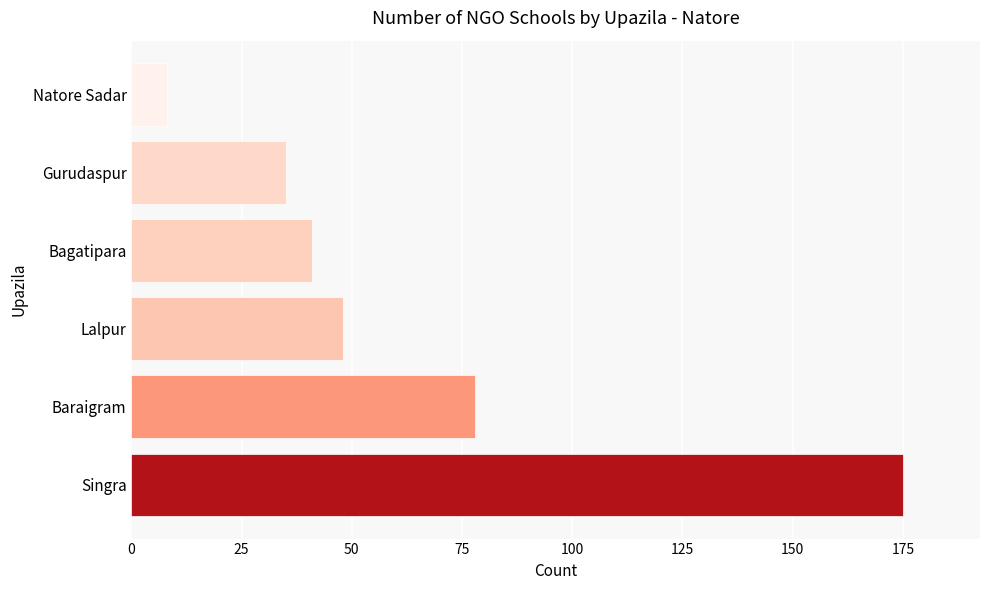

Does the chart contain any negative values?

No